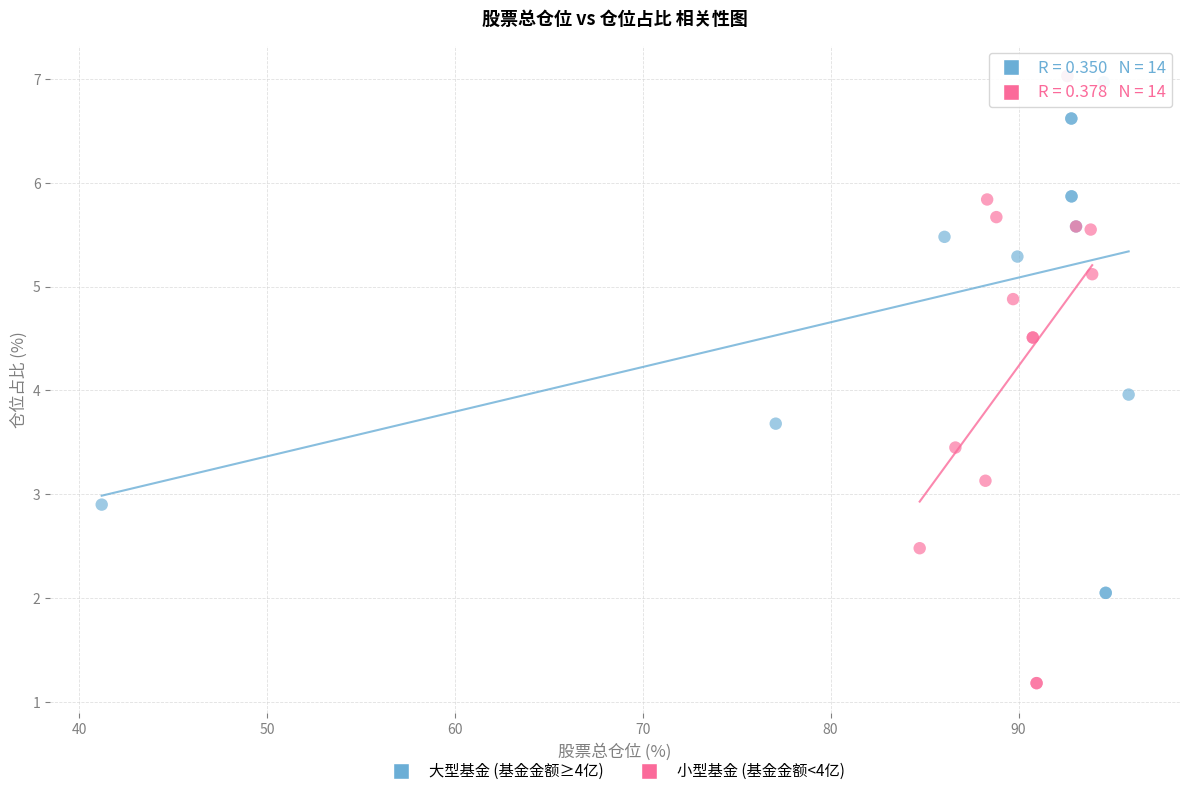

Which series has the largest Y range (max minus min)?

小型基金 (基金金额<4亿)